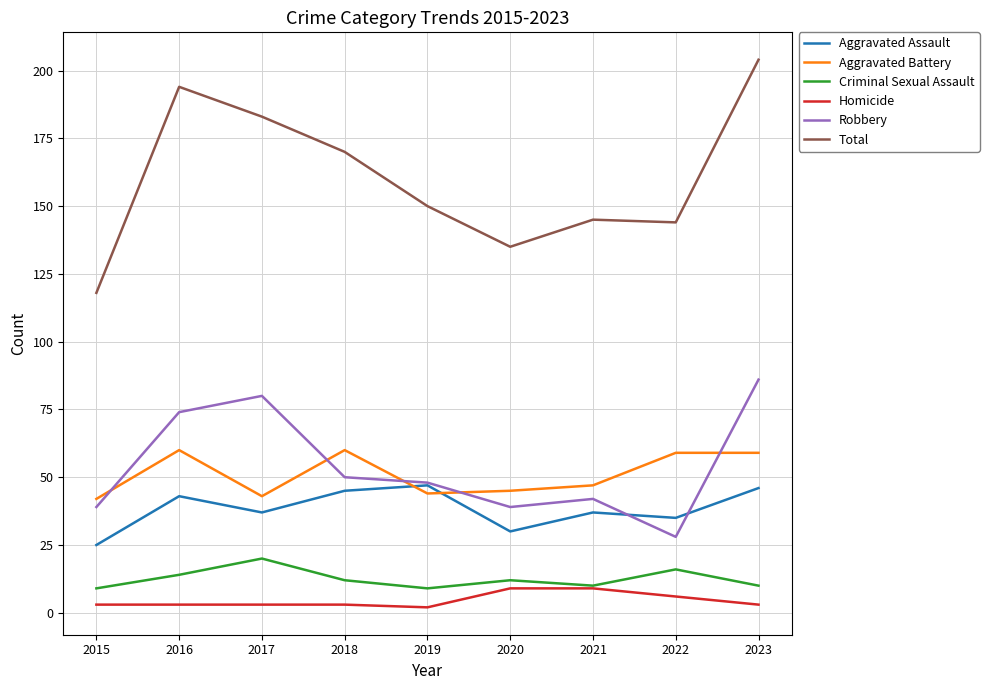

What is the sum of all Aggravated Battery values?

459